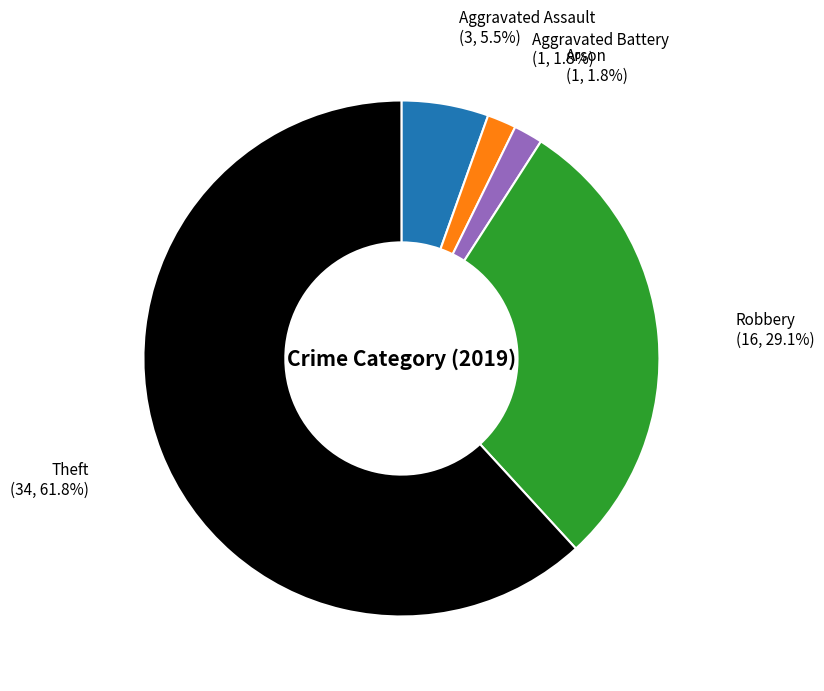

To the nearest percent, what is the average slice percentage?

20%